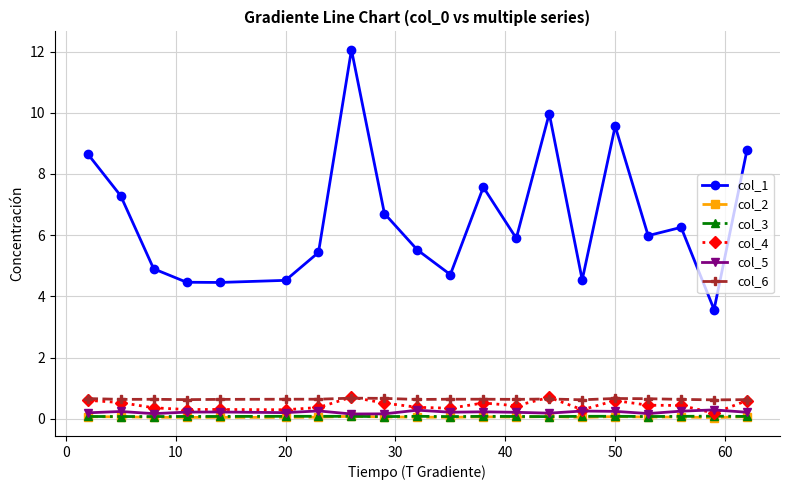

In col_2, how many points are lower than both neighbors (excluding endpoints)?

6